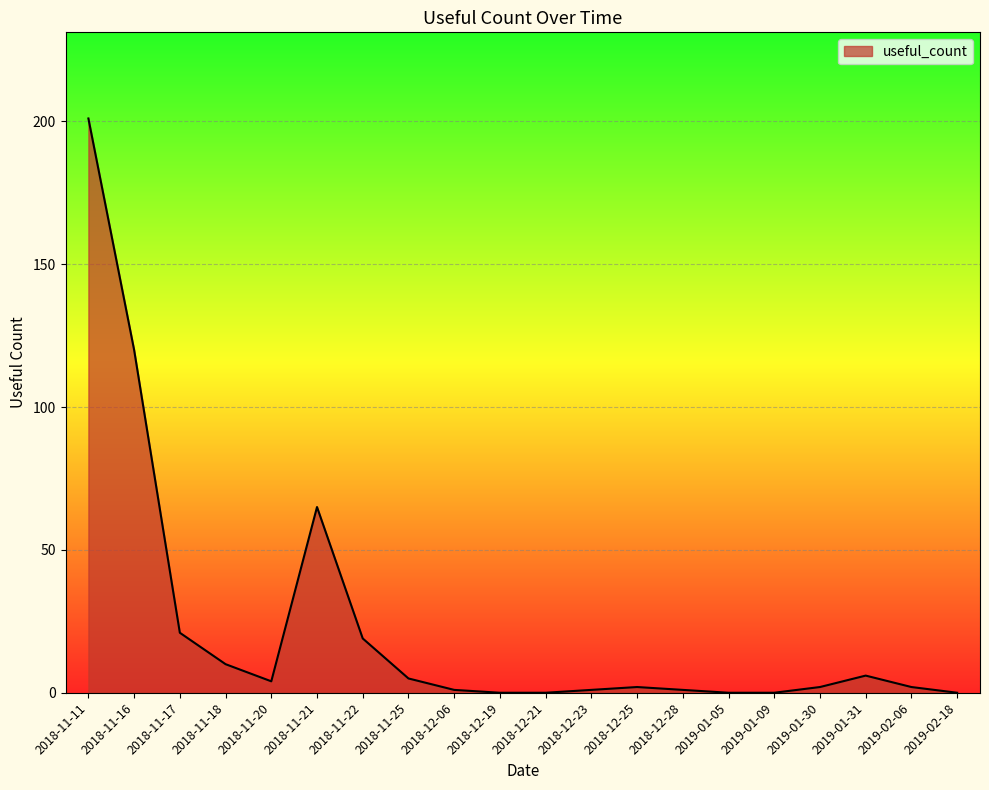

The value at 2019-01-09 is 127. True or false?

False